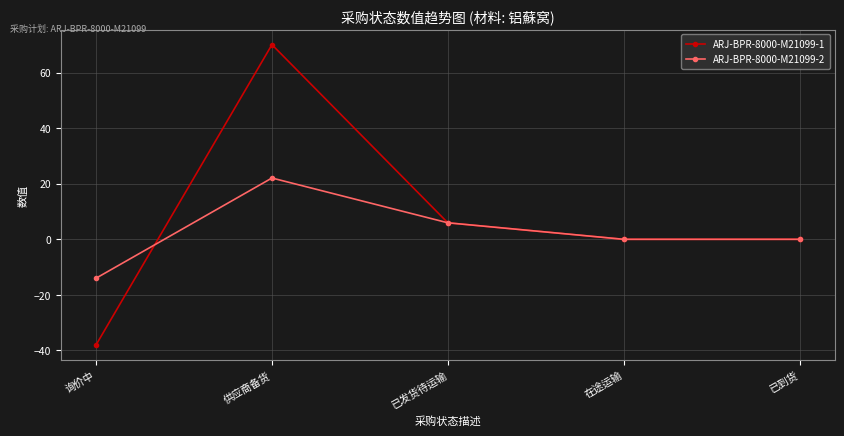

What are all the series names shown in the legend?

ARJ-BPR-8000-M21099-1, ARJ-BPR-8000-M21099-2